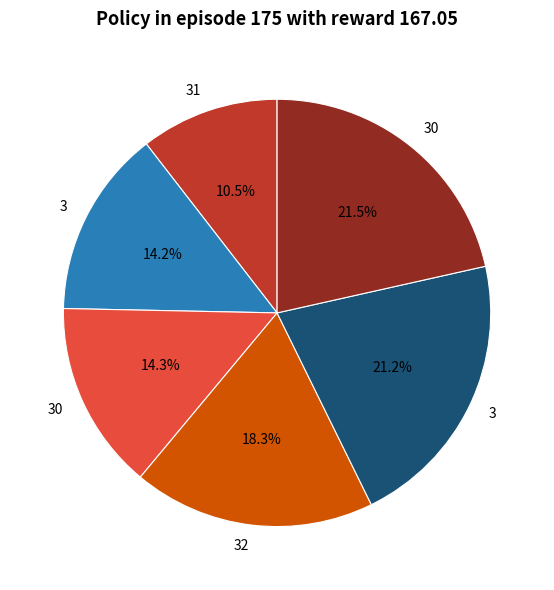

Is there a majority slice in this chart?

No